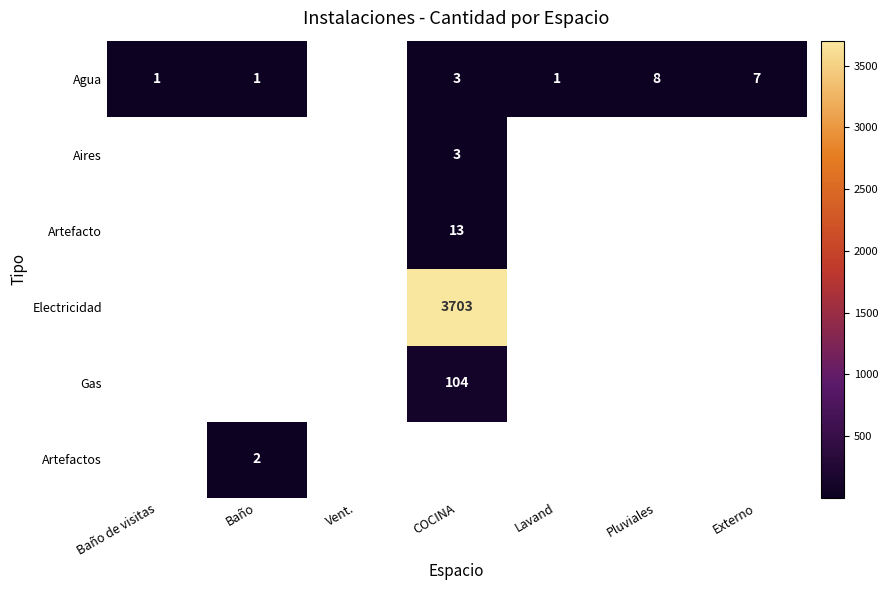

Is it true that Artefacto equals 13 at COCINA?

True